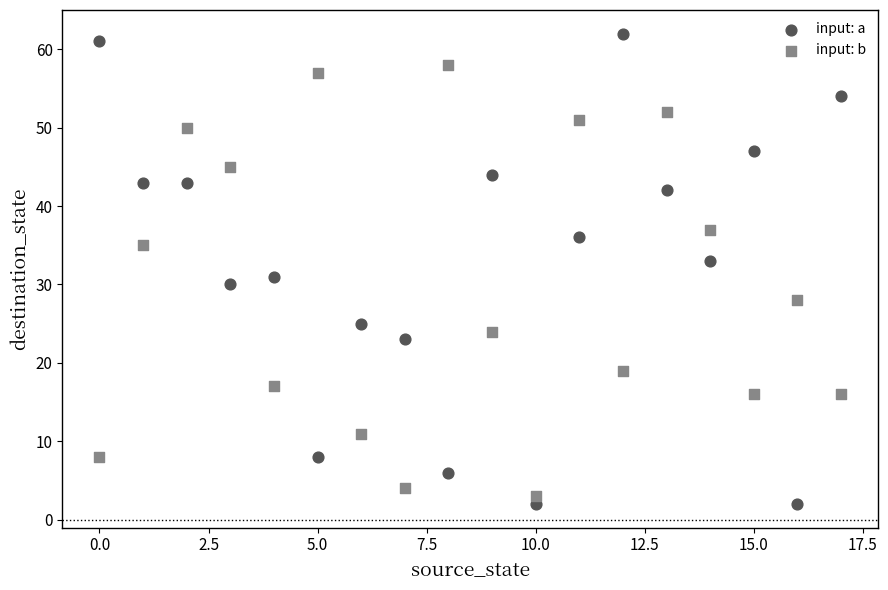

Across all data points, what is the range of Y values (max minus min)?

60